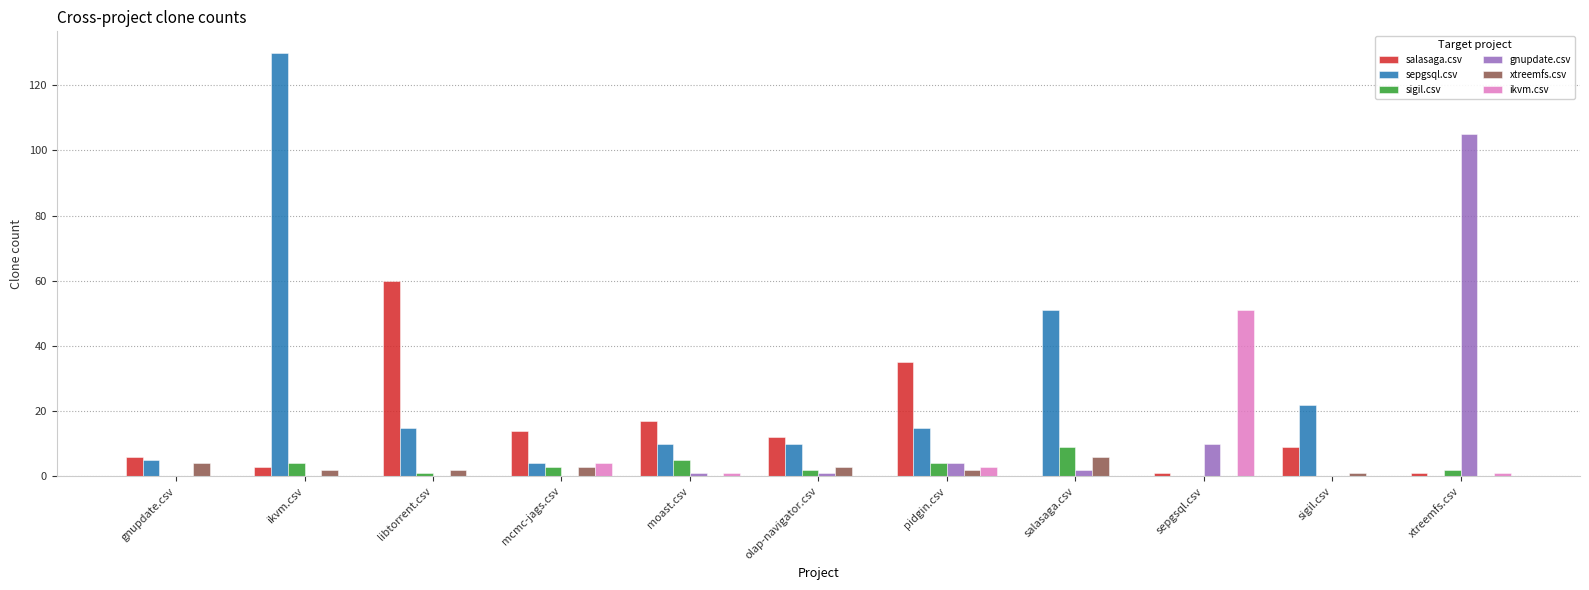

Which series has the largest range (max minus min)?

sepgsql.csv